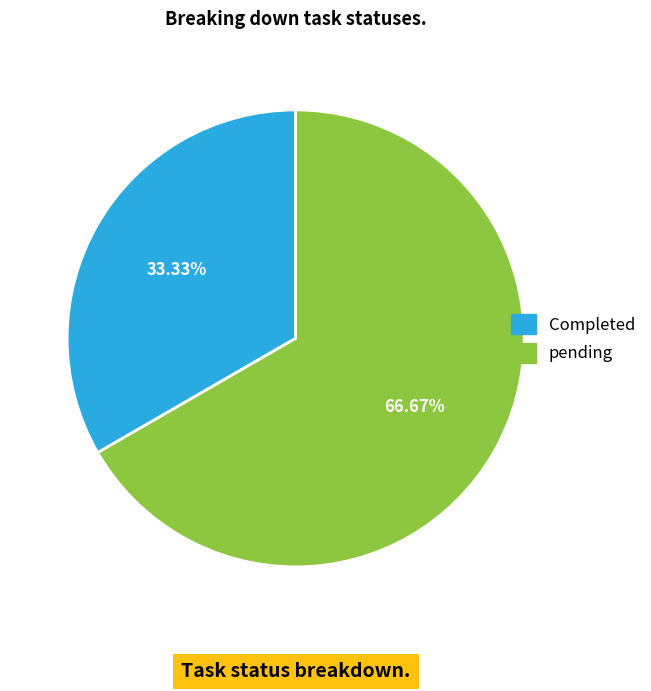

Which has a higher value, pending or Completed?

pending